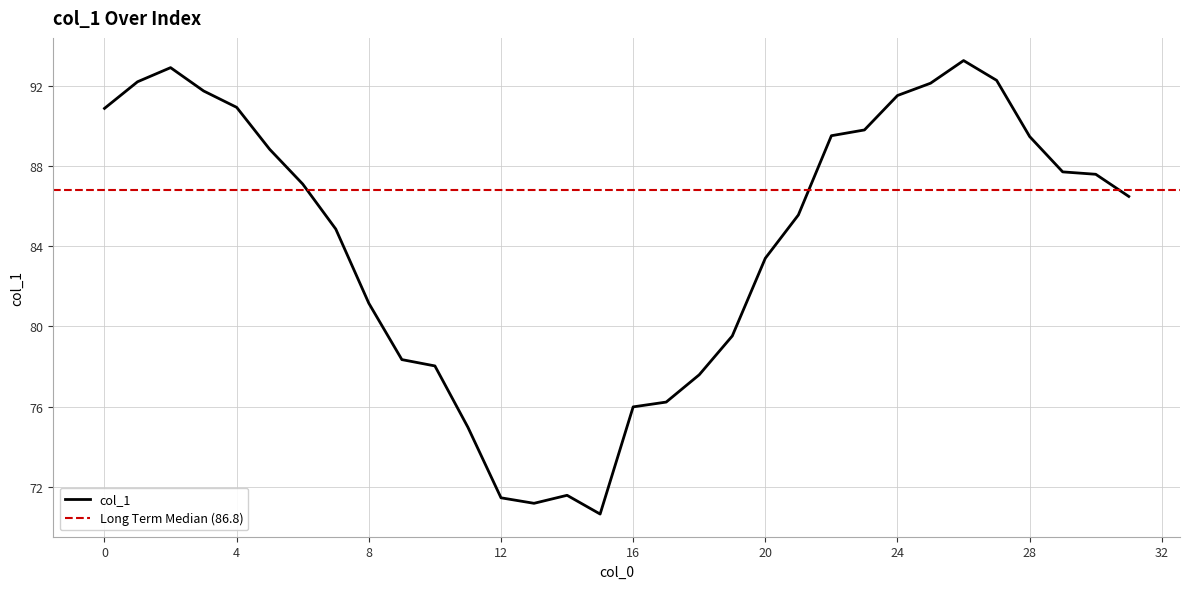

What is the lowest value of the col_1 series?

70.6